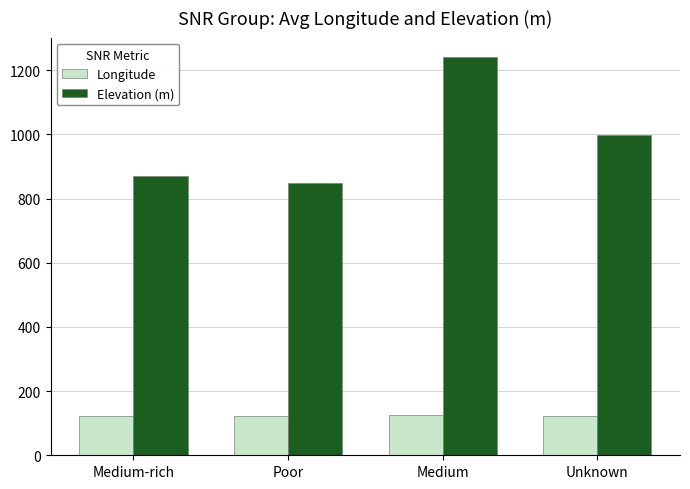

At Poor, list the series in order from smallest to largest.

Longitude, Elevation (m)